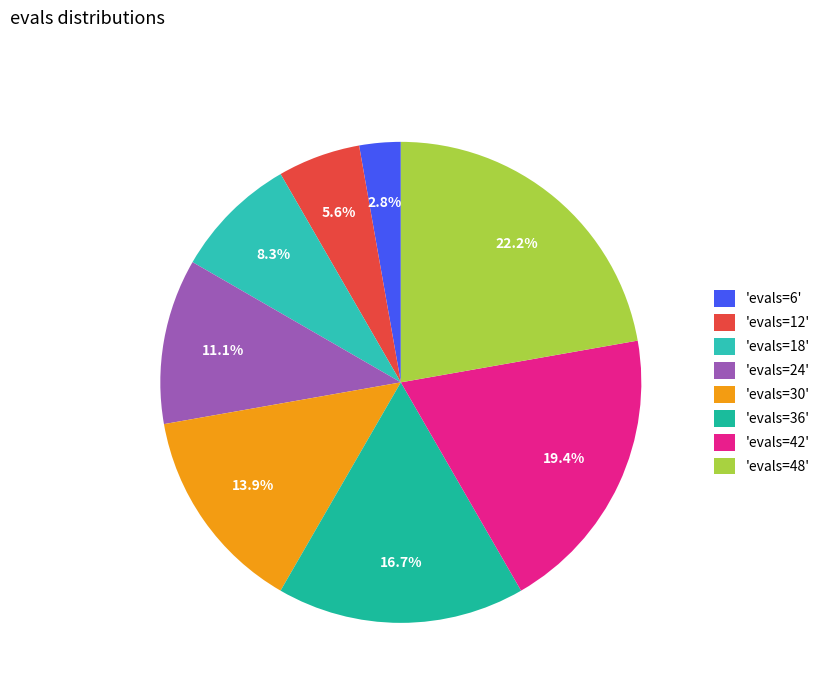

How many slices are in this pie chart?

8